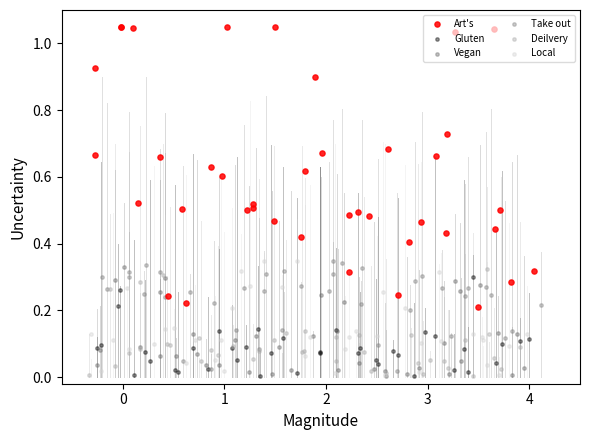

Which series contains the highest Y value?

Art's